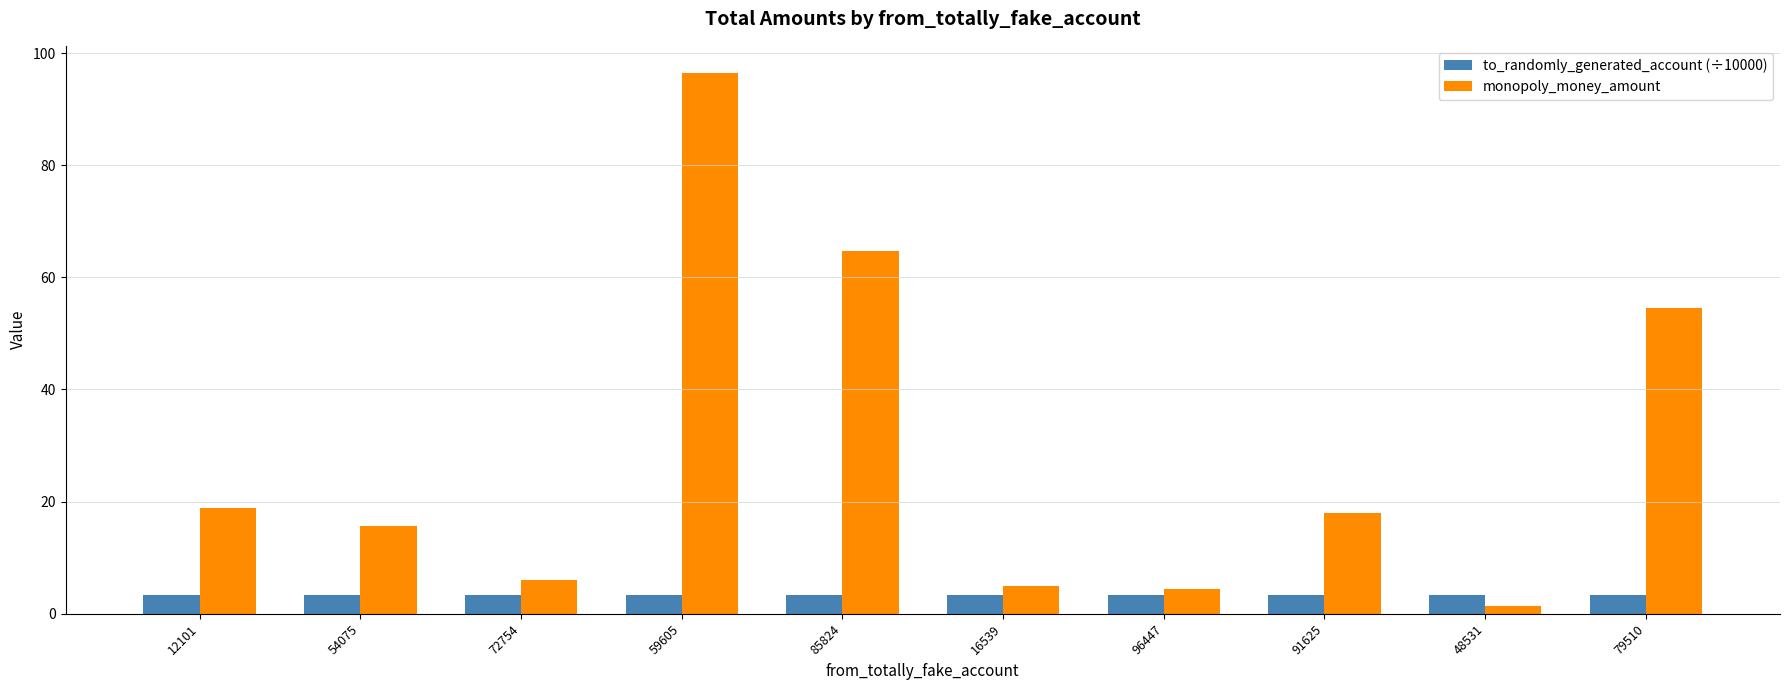

What is the value of the monopoly_money_amount bar at the 2nd from the left?

15.7